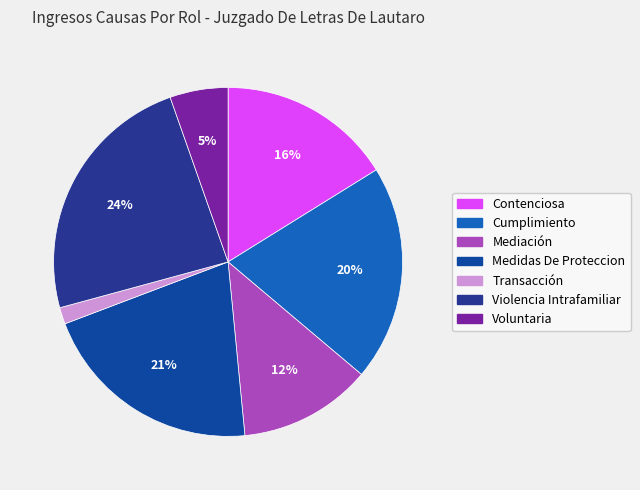

Is it true that Violencia Intrafamiliar is 10% of the pie?

False